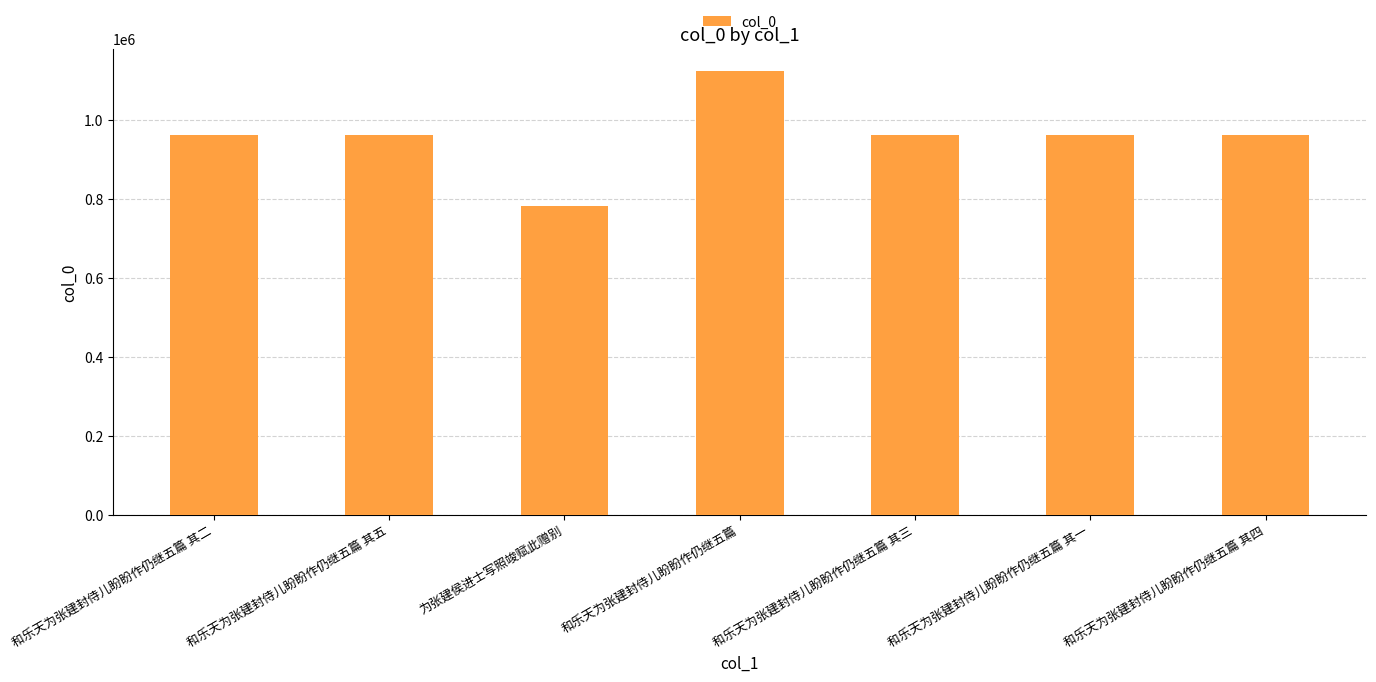

What is the change in value from 和乐天为张建封侍儿盼盼作仍继五篇 其五 to 为张建侯进士写照竣赋此赠别?

-179403